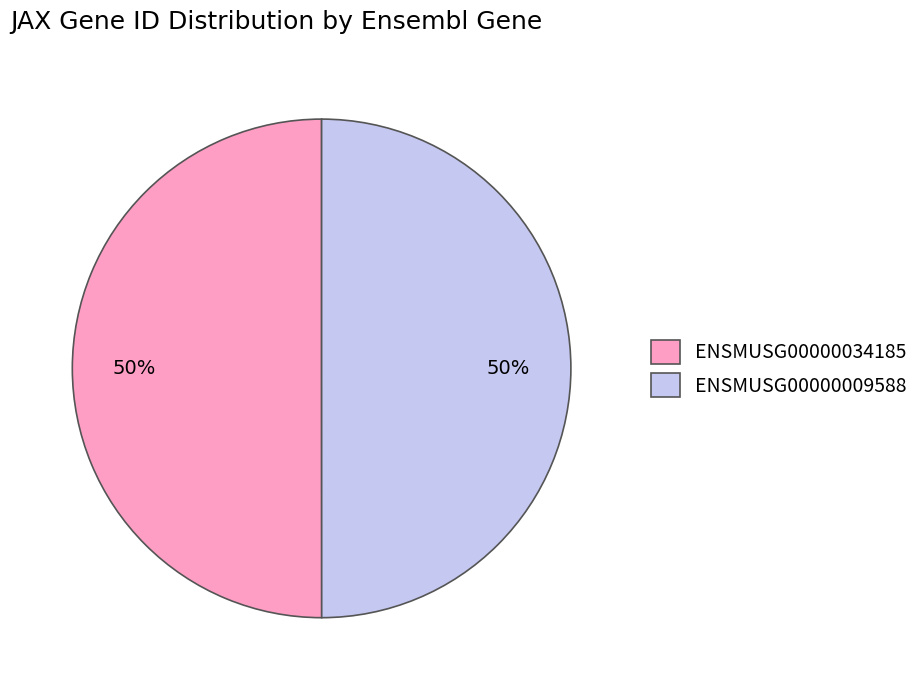

True or false: ENSMUSG00000009588 accounts for 50% of the total.

True